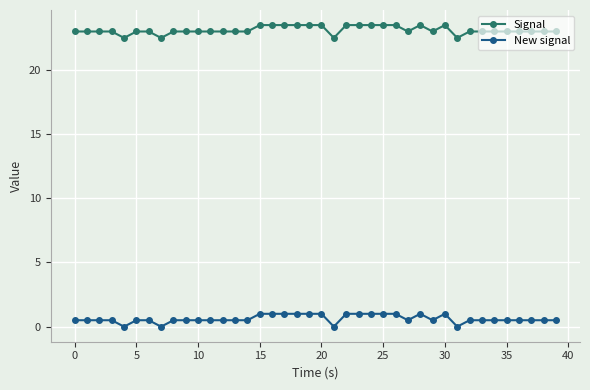

What is the average value of the Signal series?

23.1